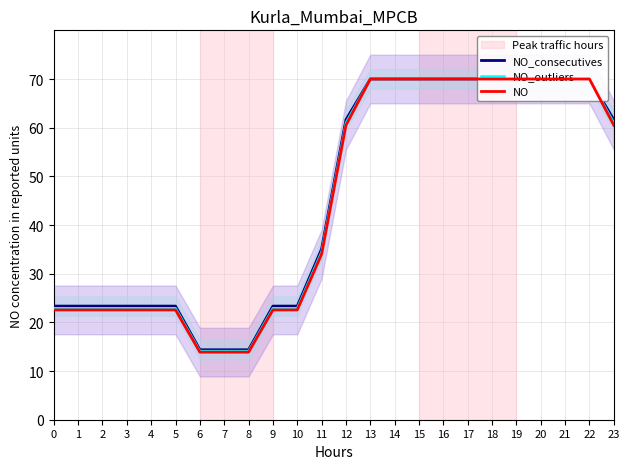

What is the difference between the second highest and second lowest values in the NO series?

56.1